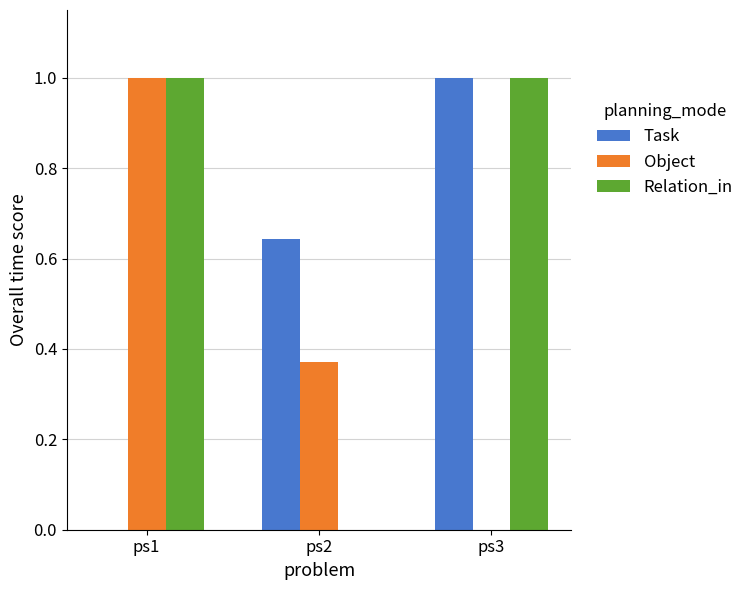

Are the bars horizontal?

No